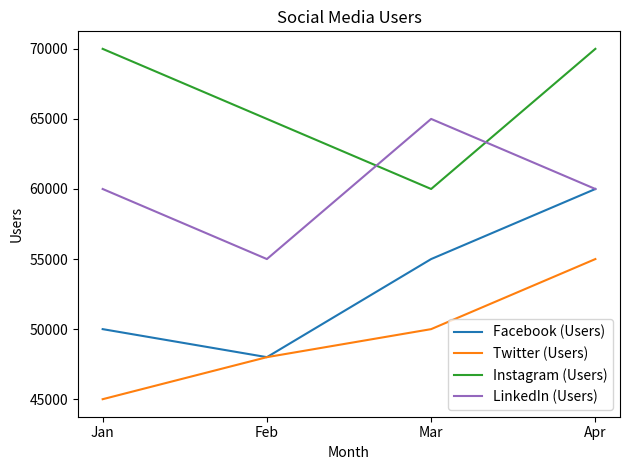

What is the difference between the second highest and minimum values in the Instagram (Users) series?

10000